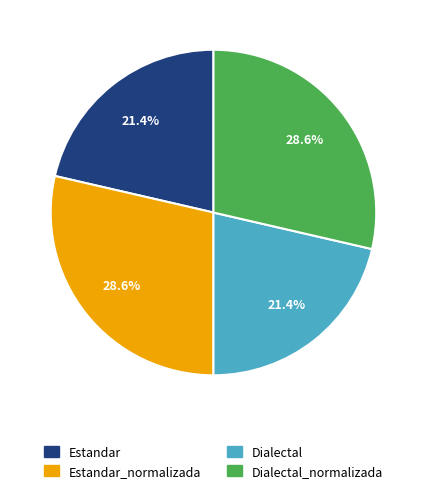

Is there any slice that represents more than half of the pie?

No